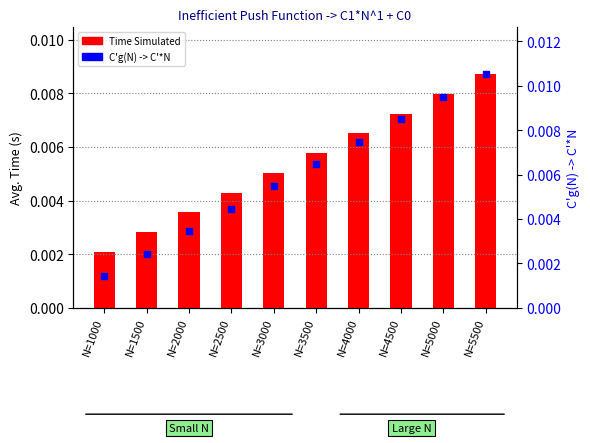

What are all the series names shown in the legend?

Time Simulated, C'g(N) -> C'*N